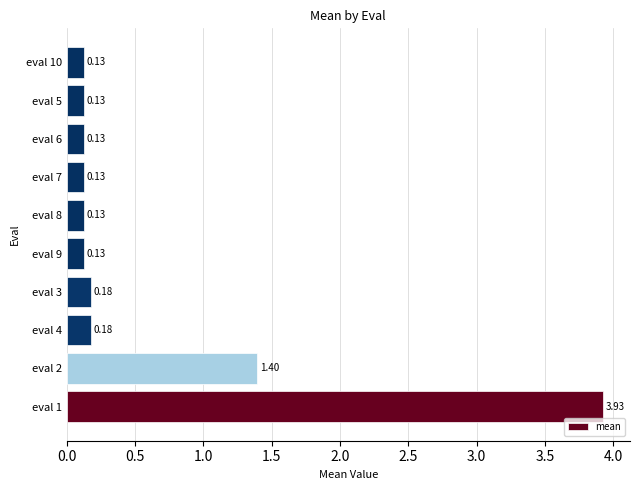

What is the difference between the maximum and minimum values?

3.8